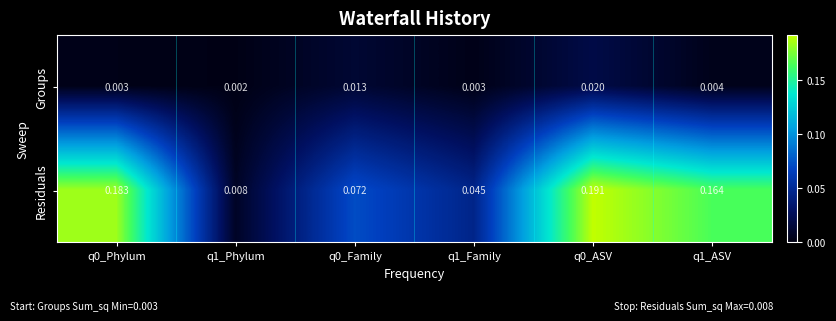

Which series has the largest range (max minus min)?

Residuals